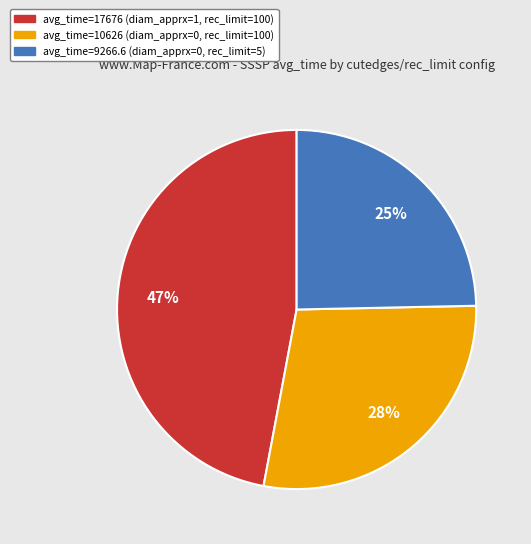

Approximately how many times larger is the value at avg_time=17676 (diam_apprx=1, rec_limit=100) compared to avg_time=10626 (diam_apprx=0, rec_limit=100)?

1.7